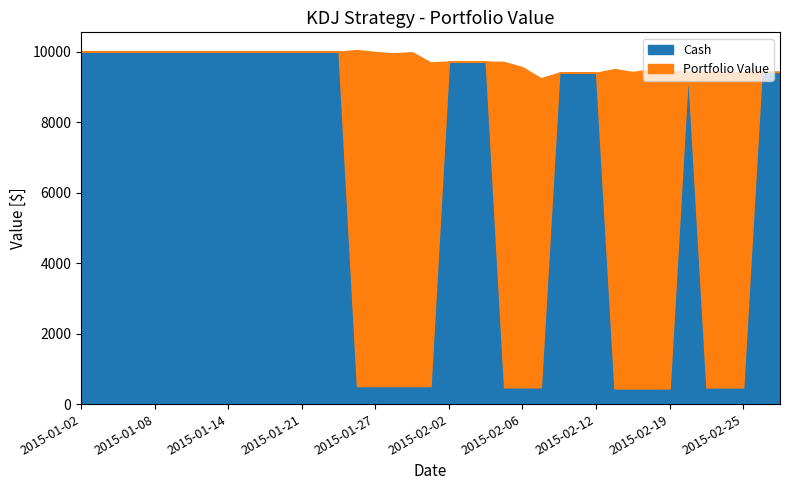

What is the difference between the maximum and minimum values in the Portfolio Value series?

800.0